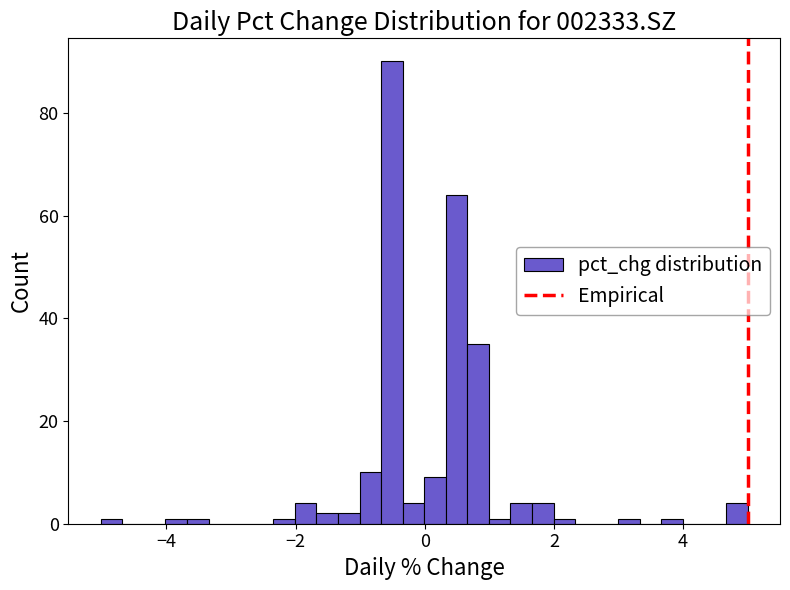

Read against the x-axis, roughly where is the centre of the tallest bar?

-0.6